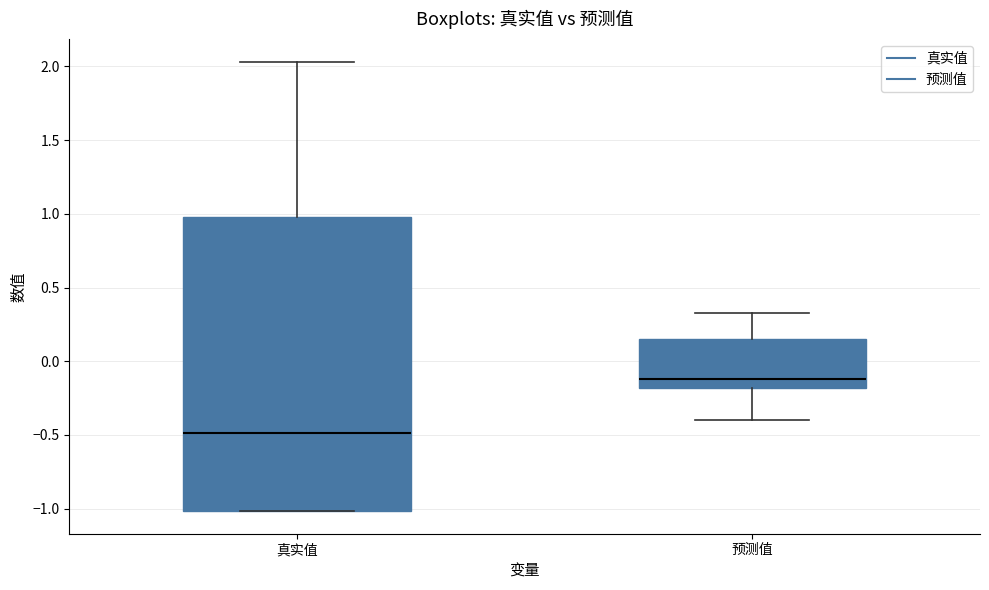

Comparing the boxes themselves (not the whiskers), which one is the tallest?

真实值